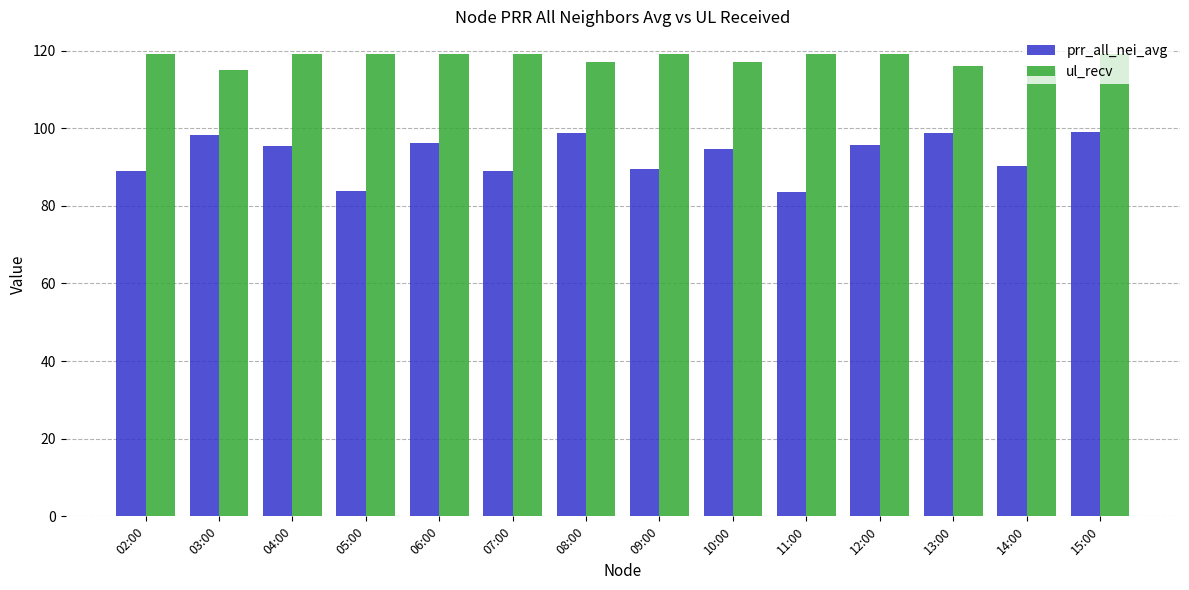

What is the difference between the maximum and second lowest values in the prr_all_nei_avg series?

15.1